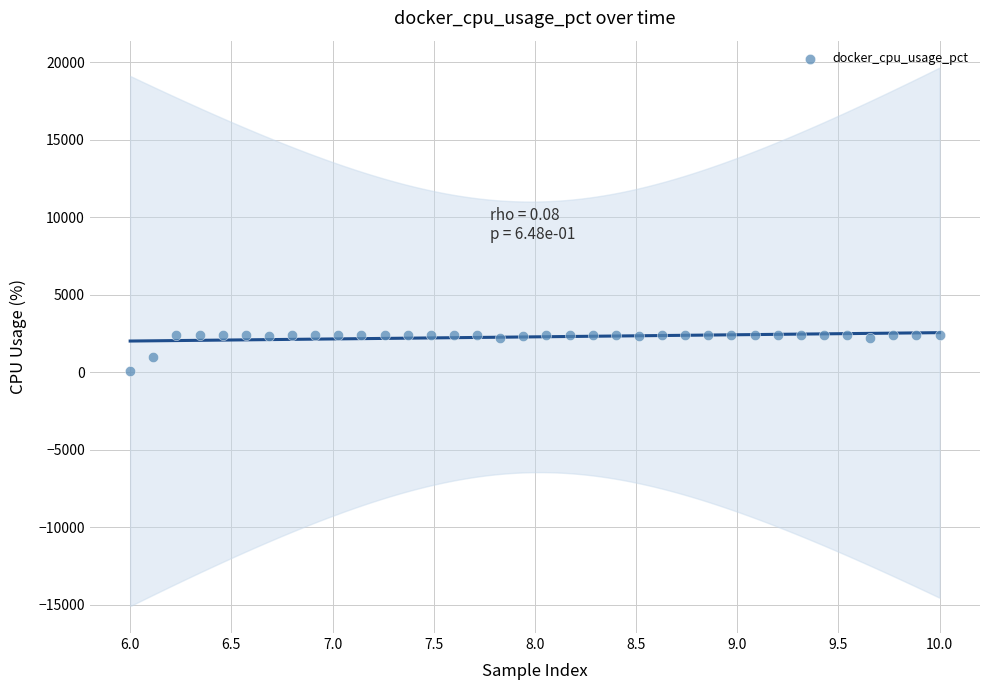

What is the range of Y values (max minus min)?

2315.3